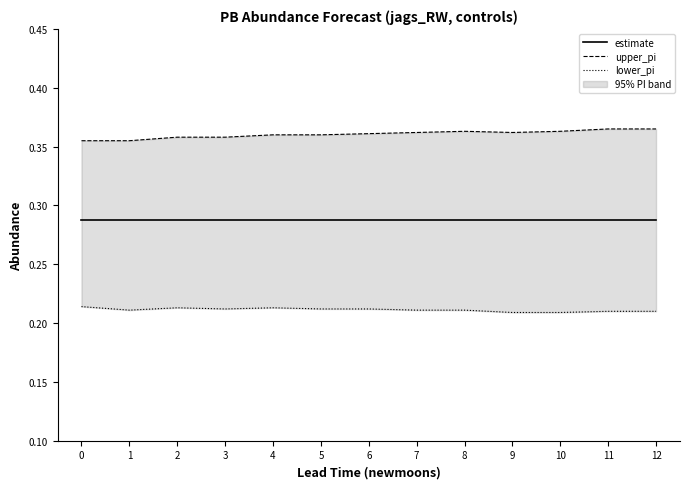

Reading right to left, extract all data points from this chart.

estimate: 12=0.3	11=0.3	10=0.3	9=0.3	8=0.3	7=0.3	6=0.3	5=0.3	4=0.3	3=0.3	2=0.3	1=0.3	0=0.3
upper_pi: 12=0.4	11=0.4	10=0.4	9=0.4	8=0.4	7=0.4	6=0.4	5=0.4	4=0.4	3=0.4	2=0.4	1=0.4	0=0.4
lower_pi: 12=0.2	11=0.2	10=0.2	9=0.2	8=0.2	7=0.2	6=0.2	5=0.2	4=0.2	3=0.2	2=0.2	1=0.2	0=0.2